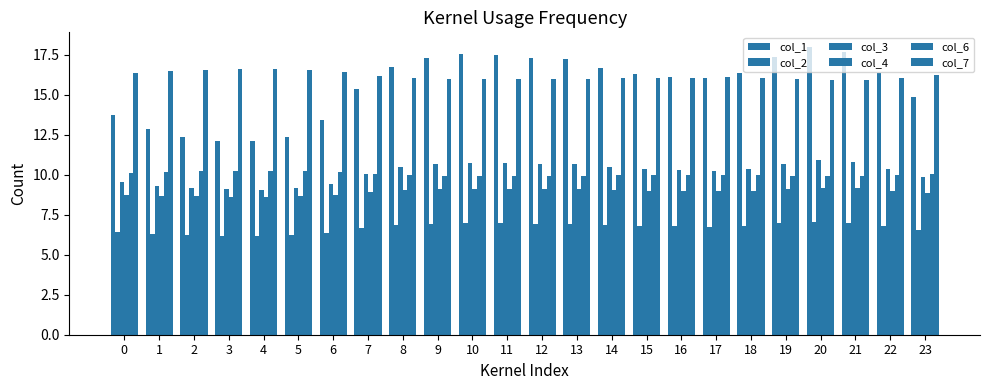

Are the bars grouped side by side (vs. stacked)?

Yes